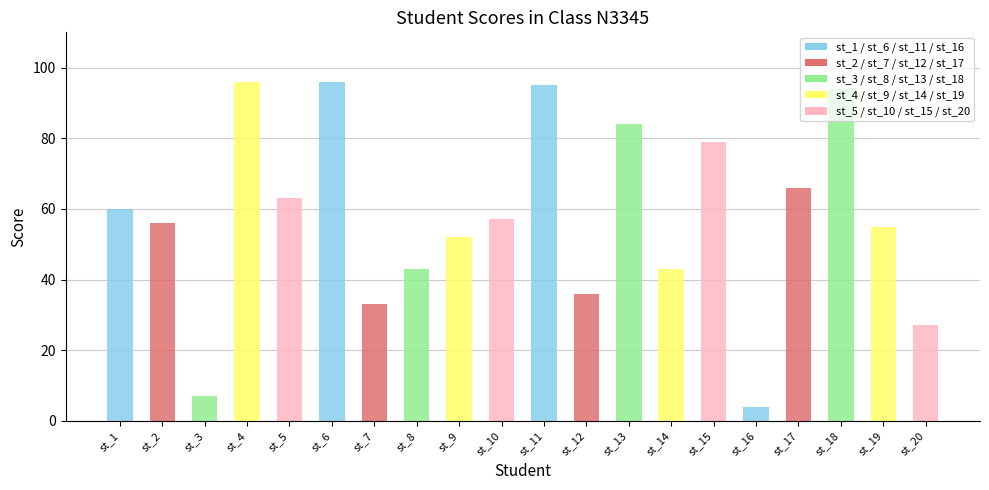

Is it true that the value at st_11 is 95?

True